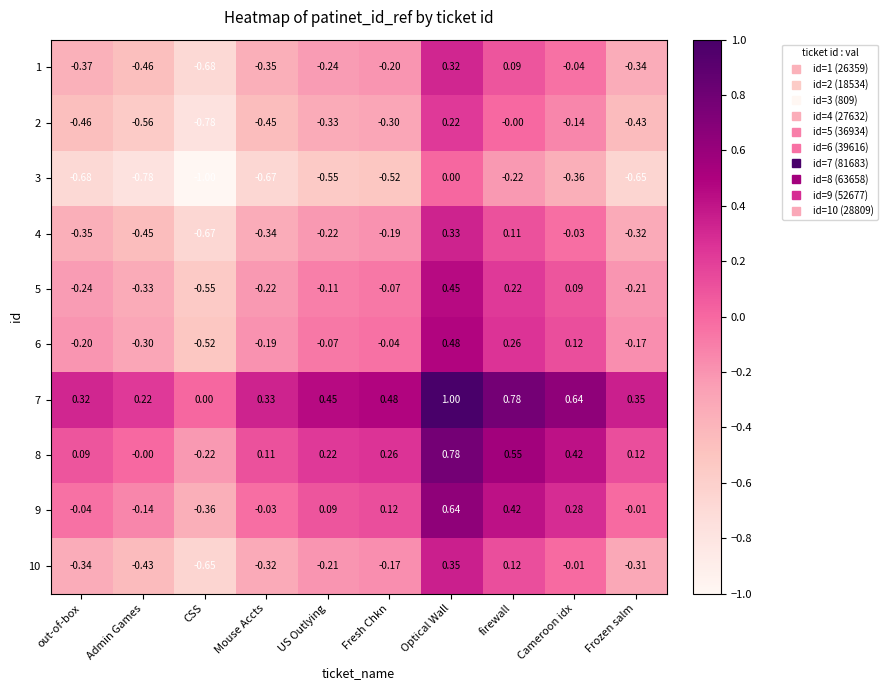

Rank the categories by 8 value from lowest to highest.

CSS, Admin Games, out-of-box, Mouse Accts, Frozen salm, US Outlying, Fresh Chkn, Cameroon idx, firewall, Optical Wall